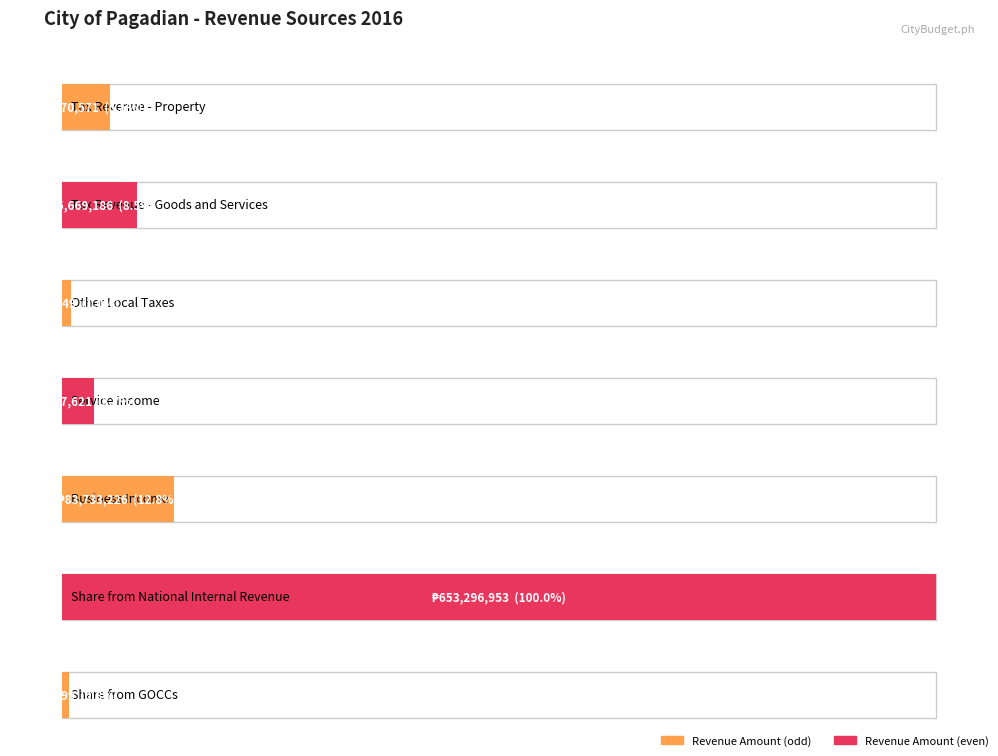

What is the label of the 7th bar from the left?

Share from GOCCs